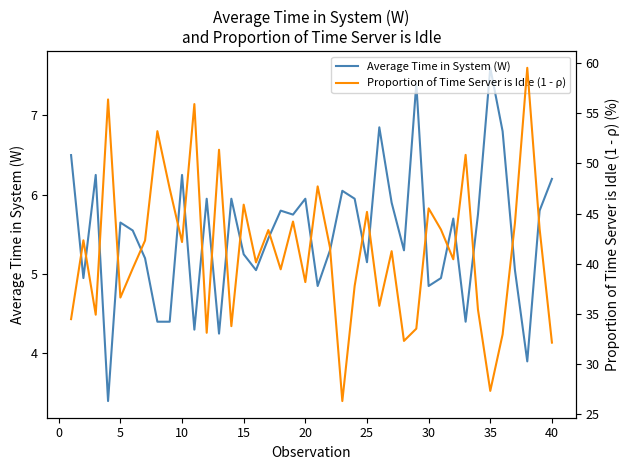

What is the minimum value for Average Time in System (W)?

3.4